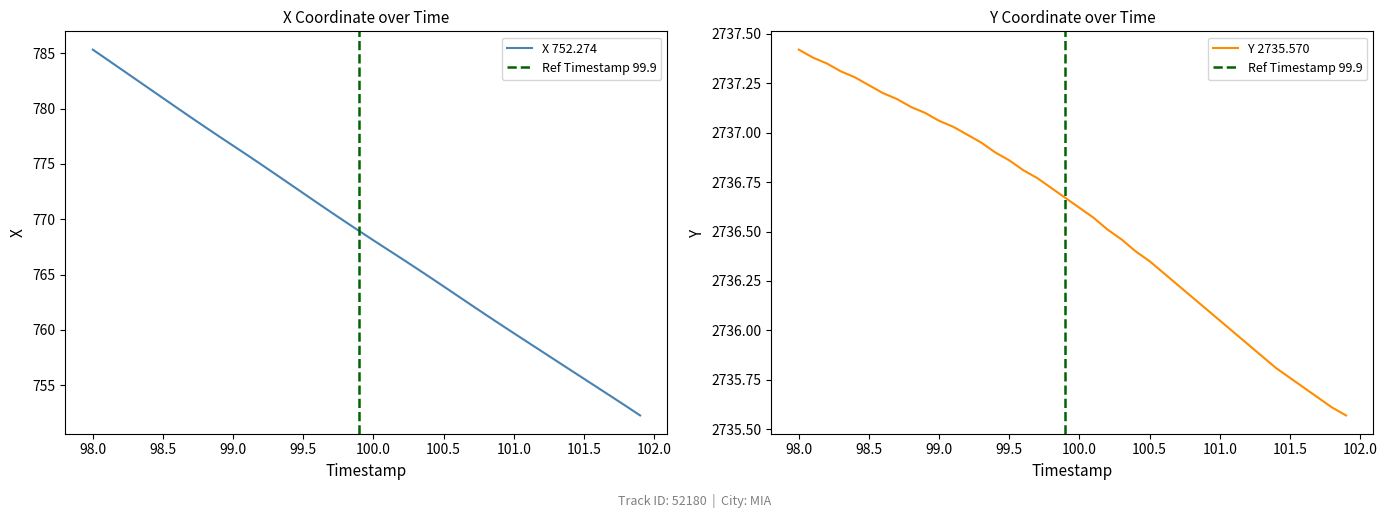

Reading left to right, list all the values displayed in this chart.

X: 785.3	784.5	783.6	782.7	781.8	781.0	780.1	779.2	778.3	777.5	776.6	775.8	775.0	774.1	773.2	772.4	771.5	770.6	769.8	768.9	768.1	767.3	766.5	765.6	764.8	763.9	763.1	762.2	761.4	760.5	759.7	758.9	758.1	757.2	756.4	755.6	754.8	753.9	753.1	752.3
Y: 2737.4	2737.4	2737.3	2737.3	2737.3	2737.2	2737.2	2737.2	2737.1	2737.1	2737.1	2737.0	2737.0	2736.9	2736.9	2736.9	2736.8	2736.8	2736.7	2736.7	2736.6	2736.6	2736.5	2736.5	2736.4	2736.3	2736.3	2736.2	2736.2	2736.1	2736.1	2736.0	2735.9	2735.9	2735.8	2735.8	2735.7	2735.7	2735.6	2735.6